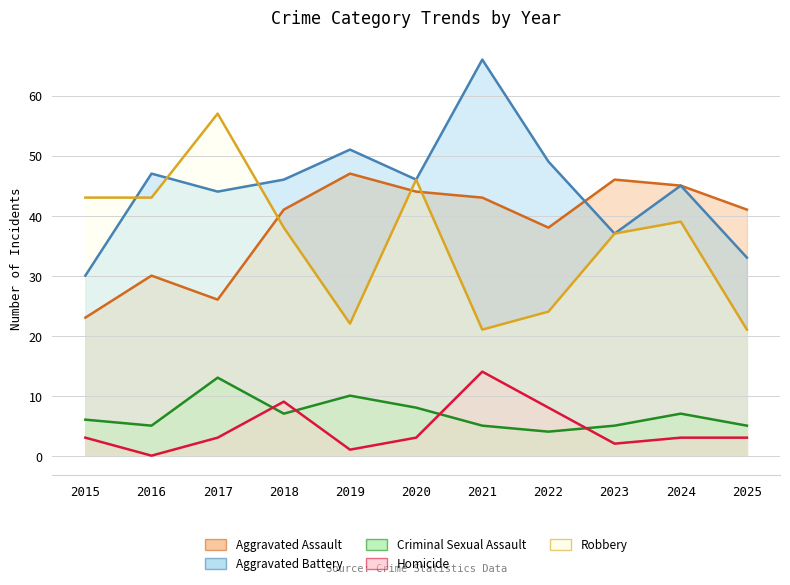

What is the sum of the Homicide values at 2018 and 2019?

10